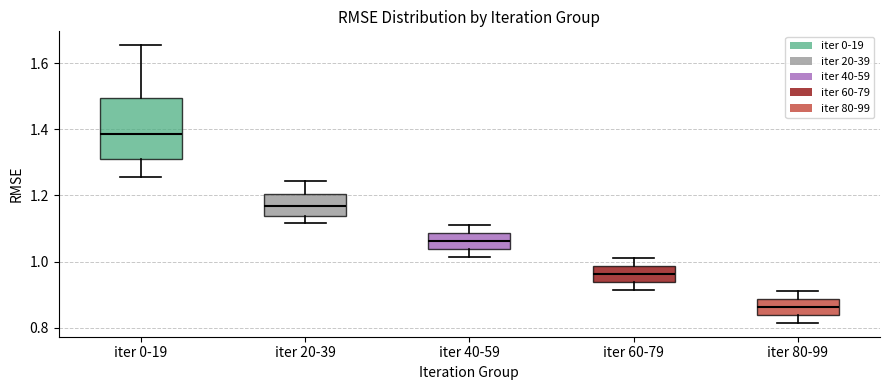

Which box is the tallest, from its lower edge to its upper edge?

iter 0-19